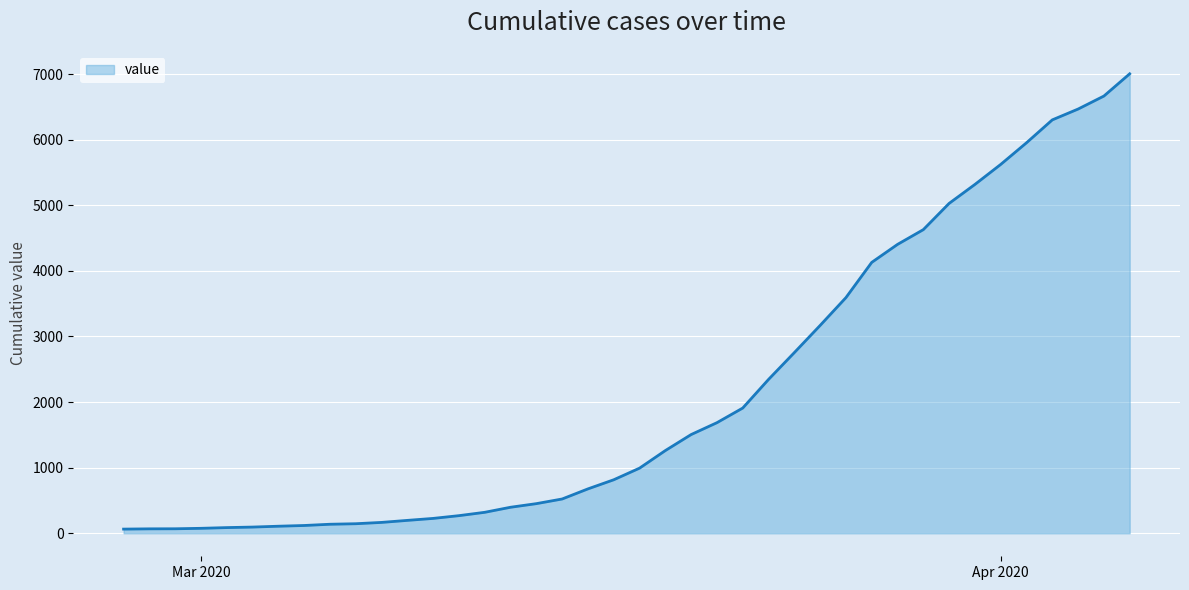

What is the difference between the maximum and minimum values?

6939